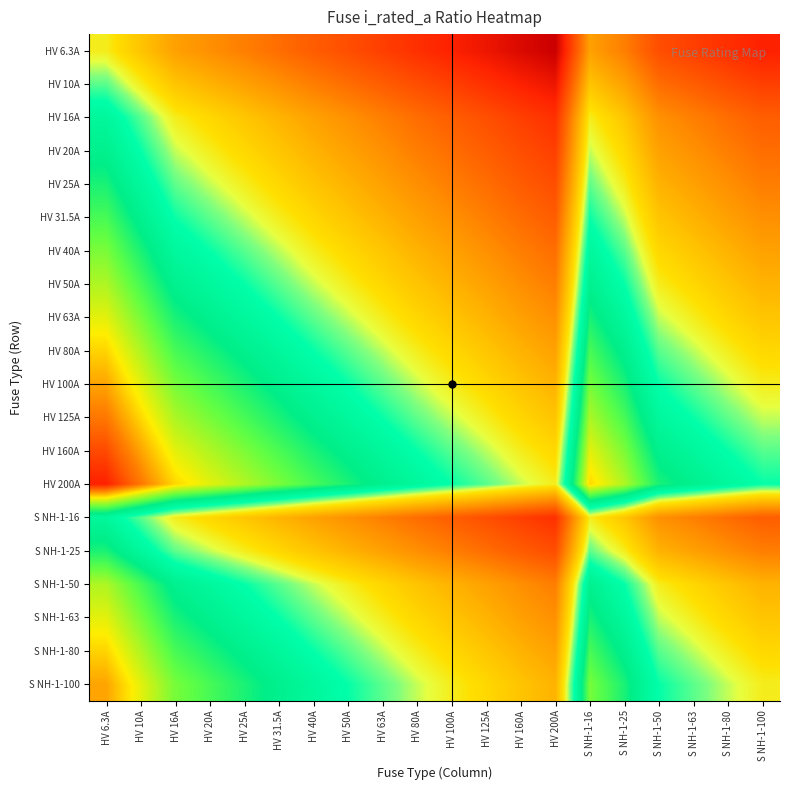

Reading left to right, list all the values displayed in this chart.

HV 6.3A: HV 6.3A=0.0	HV 10A=-0.7	HV 16A=-1.3	HV 20A=-1.7	HV 25A=-2.0	HV 31.5A=-2.3	HV 40A=-2.7	HV 50A=-3.0	HV 63A=-3.3	HV 80A=-3.6	HV 100A=-4.0	HV 125A=-4.3	HV 160A=-4.6	HV 200A=-4.9	S NH-1-16=-1.3	S NH-1-25=-2.0	S NH-1-50=-3.0	S NH-1-63=-3.3	S NH-1-80=-3.6	S NH-1-100=-4.0
HV 10A: HV 6.3A=0.7	HV 10A=0.0	HV 16A=-0.7	HV 20A=-1.0	HV 25A=-1.3	HV 31.5A=-1.7	HV 40A=-2.0	HV 50A=-2.3	HV 63A=-2.6	HV 80A=-3.0	HV 100A=-3.3	HV 125A=-3.6	HV 160A=-4.0	HV 200A=-4.3	S NH-1-16=-0.7	S NH-1-25=-1.3	S NH-1-50=-2.3	S NH-1-63=-2.6	S NH-1-80=-3.0	S NH-1-100=-3.3
HV 16A: HV 6.3A=1.3	HV 10A=0.7	HV 16A=0.0	HV 20A=-0.3	HV 25A=-0.6	HV 31.5A=-1.0	HV 40A=-1.3	HV 50A=-1.6	HV 63A=-2.0	HV 80A=-2.3	HV 100A=-2.6	HV 125A=-3.0	HV 160A=-3.3	HV 200A=-3.6	S NH-1-16=0.0	S NH-1-25=-0.6	S NH-1-50=-1.6	S NH-1-63=-2.0	S NH-1-80=-2.3	S NH-1-100=-2.6
HV 20A: HV 6.3A=1.7	HV 10A=1.0	HV 16A=0.3	HV 20A=0.0	HV 25A=-0.3	HV 31.5A=-0.7	HV 40A=-1.0	HV 50A=-1.3	HV 63A=-1.7	HV 80A=-2.0	HV 100A=-2.3	HV 125A=-2.6	HV 160A=-3.0	HV 200A=-3.3	S NH-1-16=0.3	S NH-1-25=-0.3	S NH-1-50=-1.3	S NH-1-63=-1.7	S NH-1-80=-2.0	S NH-1-100=-2.3
HV 25A: HV 6.3A=2.0	HV 10A=1.3	HV 16A=0.6	HV 20A=0.3	HV 25A=0.0	HV 31.5A=-0.3	HV 40A=-0.7	HV 50A=-1.0	HV 63A=-1.3	HV 80A=-1.7	HV 100A=-2.0	HV 125A=-2.3	HV 160A=-2.7	HV 200A=-3.0	S NH-1-16=0.6	S NH-1-25=0.0	S NH-1-50=-1.0	S NH-1-63=-1.3	S NH-1-80=-1.7	S NH-1-100=-2.0
HV 31.5A: HV 6.3A=2.3	HV 10A=1.7	HV 16A=1.0	HV 20A=0.7	HV 25A=0.3	HV 31.5A=0.0	HV 40A=-0.3	HV 50A=-0.7	HV 63A=-1.0	HV 80A=-1.3	HV 100A=-1.7	HV 125A=-2.0	HV 160A=-2.3	HV 200A=-2.7	S NH-1-16=1.0	S NH-1-25=0.3	S NH-1-50=-0.7	S NH-1-63=-1.0	S NH-1-80=-1.3	S NH-1-100=-1.7
HV 40A: HV 6.3A=2.7	HV 10A=2.0	HV 16A=1.3	HV 20A=1.0	HV 25A=0.7	HV 31.5A=0.3	HV 40A=0.0	HV 50A=-0.3	HV 63A=-0.7	HV 80A=-1.0	HV 100A=-1.3	HV 125A=-1.6	HV 160A=-2.0	HV 200A=-2.3	S NH-1-16=1.3	S NH-1-25=0.7	S NH-1-50=-0.3	S NH-1-63=-0.7	S NH-1-80=-1.0	S NH-1-100=-1.3
HV 50A: HV 6.3A=3.0	HV 10A=2.3	HV 16A=1.6	HV 20A=1.3	HV 25A=1.0	HV 31.5A=0.7	HV 40A=0.3	HV 50A=0.0	HV 63A=-0.3	HV 80A=-0.7	HV 100A=-1.0	HV 125A=-1.3	HV 160A=-1.7	HV 200A=-2.0	S NH-1-16=1.6	S NH-1-25=1.0	S NH-1-50=0.0	S NH-1-63=-0.3	S NH-1-80=-0.7	S NH-1-100=-1.0
HV 63A: HV 6.3A=3.3	HV 10A=2.7	HV 16A=2.0	HV 20A=1.7	HV 25A=1.3	HV 31.5A=1.0	HV 40A=0.7	HV 50A=0.3	HV 63A=0.0	HV 80A=-0.3	HV 100A=-0.7	HV 125A=-1.0	HV 160A=-1.3	HV 200A=-1.7	S NH-1-16=2.0	S NH-1-25=1.3	S NH-1-50=0.3	S NH-1-63=0.0	S NH-1-80=-0.3	S NH-1-100=-0.7
HV 80A: HV 6.3A=3.7	HV 10A=3.0	HV 16A=2.3	HV 20A=2.0	HV 25A=1.7	HV 31.5A=1.3	HV 40A=1.0	HV 50A=0.7	HV 63A=0.3	HV 80A=0.0	HV 100A=-0.3	HV 125A=-0.6	HV 160A=-1.0	HV 200A=-1.3	S NH-1-16=2.3	S NH-1-25=1.7	S NH-1-50=0.7	S NH-1-63=0.3	S NH-1-80=0.0	S NH-1-100=-0.3
HV 100A: HV 6.3A=4.0	HV 10A=3.3	HV 16A=2.6	HV 20A=2.3	HV 25A=2.0	HV 31.5A=1.7	HV 40A=1.3	HV 50A=1.0	HV 63A=0.7	HV 80A=0.3	HV 100A=0.0	HV 125A=-0.3	HV 160A=-0.7	HV 200A=-1.0	S NH-1-16=2.6	S NH-1-25=2.0	S NH-1-50=1.0	S NH-1-63=0.7	S NH-1-80=0.3	S NH-1-100=0.0
HV 125A: HV 6.3A=4.3	HV 10A=3.6	HV 16A=3.0	HV 20A=2.6	HV 25A=2.3	HV 31.5A=2.0	HV 40A=1.6	HV 50A=1.3	HV 63A=1.0	HV 80A=0.6	HV 100A=0.3	HV 125A=0.0	HV 160A=-0.4	HV 200A=-0.7	S NH-1-16=3.0	S NH-1-25=2.3	S NH-1-50=1.3	S NH-1-63=1.0	S NH-1-80=0.6	S NH-1-100=0.3
HV 160A: HV 6.3A=4.7	HV 10A=4.0	HV 16A=3.3	HV 20A=3.0	HV 25A=2.7	HV 31.5A=2.3	HV 40A=2.0	HV 50A=1.7	HV 63A=1.3	HV 80A=1.0	HV 100A=0.7	HV 125A=0.4	HV 160A=0.0	HV 200A=-0.3	S NH-1-16=3.3	S NH-1-25=2.7	S NH-1-50=1.7	S NH-1-63=1.3	S NH-1-80=1.0	S NH-1-100=0.7
HV 200A: HV 6.3A=5.0	HV 10A=4.3	HV 16A=3.6	HV 20A=3.3	HV 25A=3.0	HV 31.5A=2.7	HV 40A=2.3	HV 50A=2.0	HV 63A=1.7	HV 80A=1.3	HV 100A=1.0	HV 125A=0.7	HV 160A=0.3	HV 200A=0.0	S NH-1-16=3.6	S NH-1-25=3.0	S NH-1-50=2.0	S NH-1-63=1.7	S NH-1-80=1.3	S NH-1-100=1.0
S NH-1-16: HV 6.3A=1.3	HV 10A=0.7	HV 16A=0.0	HV 20A=-0.3	HV 25A=-0.6	HV 31.5A=-1.0	HV 40A=-1.3	HV 50A=-1.6	HV 63A=-2.0	HV 80A=-2.3	HV 100A=-2.6	HV 125A=-3.0	HV 160A=-3.3	HV 200A=-3.6	S NH-1-16=0.0	S NH-1-25=-0.6	S NH-1-50=-1.6	S NH-1-63=-2.0	S NH-1-80=-2.3	S NH-1-100=-2.6
S NH-1-25: HV 6.3A=2.0	HV 10A=1.3	HV 16A=0.6	HV 20A=0.3	HV 25A=0.0	HV 31.5A=-0.3	HV 40A=-0.7	HV 50A=-1.0	HV 63A=-1.3	HV 80A=-1.7	HV 100A=-2.0	HV 125A=-2.3	HV 160A=-2.7	HV 200A=-3.0	S NH-1-16=0.6	S NH-1-25=0.0	S NH-1-50=-1.0	S NH-1-63=-1.3	S NH-1-80=-1.7	S NH-1-100=-2.0
S NH-1-50: HV 6.3A=3.0	HV 10A=2.3	HV 16A=1.6	HV 20A=1.3	HV 25A=1.0	HV 31.5A=0.7	HV 40A=0.3	HV 50A=0.0	HV 63A=-0.3	HV 80A=-0.7	HV 100A=-1.0	HV 125A=-1.3	HV 160A=-1.7	HV 200A=-2.0	S NH-1-16=1.6	S NH-1-25=1.0	S NH-1-50=0.0	S NH-1-63=-0.3	S NH-1-80=-0.7	S NH-1-100=-1.0
S NH-1-63: HV 6.3A=3.3	HV 10A=2.7	HV 16A=2.0	HV 20A=1.7	HV 25A=1.3	HV 31.5A=1.0	HV 40A=0.7	HV 50A=0.3	HV 63A=0.0	HV 80A=-0.3	HV 100A=-0.7	HV 125A=-1.0	HV 160A=-1.3	HV 200A=-1.7	S NH-1-16=2.0	S NH-1-25=1.3	S NH-1-50=0.3	S NH-1-63=0.0	S NH-1-80=-0.3	S NH-1-100=-0.7
S NH-1-80: HV 6.3A=3.7	HV 10A=3.0	HV 16A=2.3	HV 20A=2.0	HV 25A=1.7	HV 31.5A=1.3	HV 40A=1.0	HV 50A=0.7	HV 63A=0.3	HV 80A=0.0	HV 100A=-0.3	HV 125A=-0.6	HV 160A=-1.0	HV 200A=-1.3	S NH-1-16=2.3	S NH-1-25=1.7	S NH-1-50=0.7	S NH-1-63=0.3	S NH-1-80=0.0	S NH-1-100=-0.3
S NH-1-100: HV 6.3A=4.0	HV 10A=3.3	HV 16A=2.6	HV 20A=2.3	HV 25A=2.0	HV 31.5A=1.7	HV 40A=1.3	HV 50A=1.0	HV 63A=0.7	HV 80A=0.3	HV 100A=0.0	HV 125A=-0.3	HV 160A=-0.7	HV 200A=-1.0	S NH-1-16=2.6	S NH-1-25=2.0	S NH-1-50=1.0	S NH-1-63=0.7	S NH-1-80=0.3	S NH-1-100=0.0